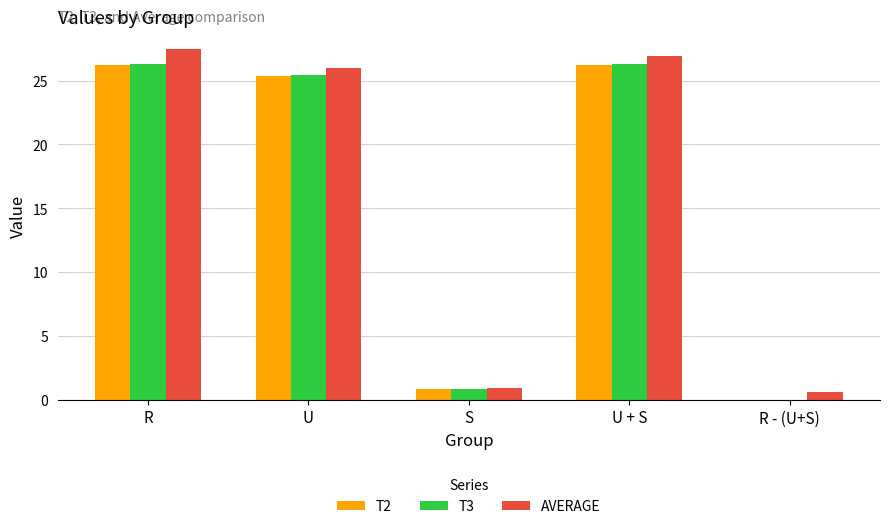

What is the highest value of the T3 series?

26.3